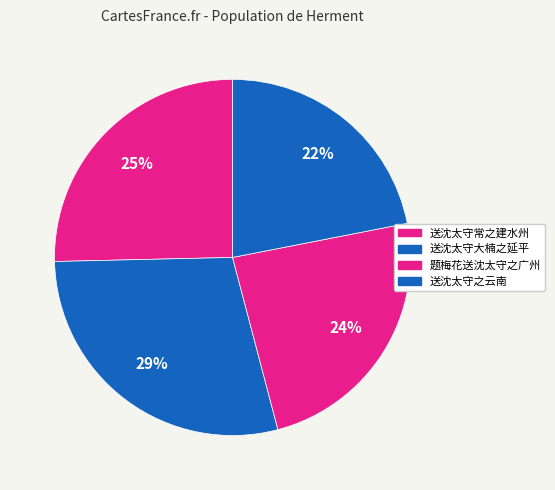

Which category has the smallest portion of the pie?

送沈太守之云南